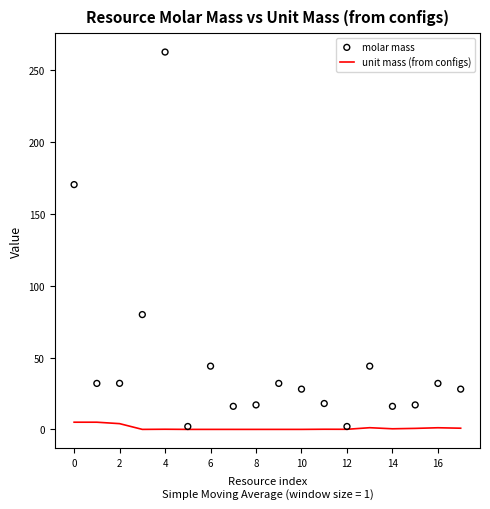

Which series has the widest spread of Y values?

molar mass